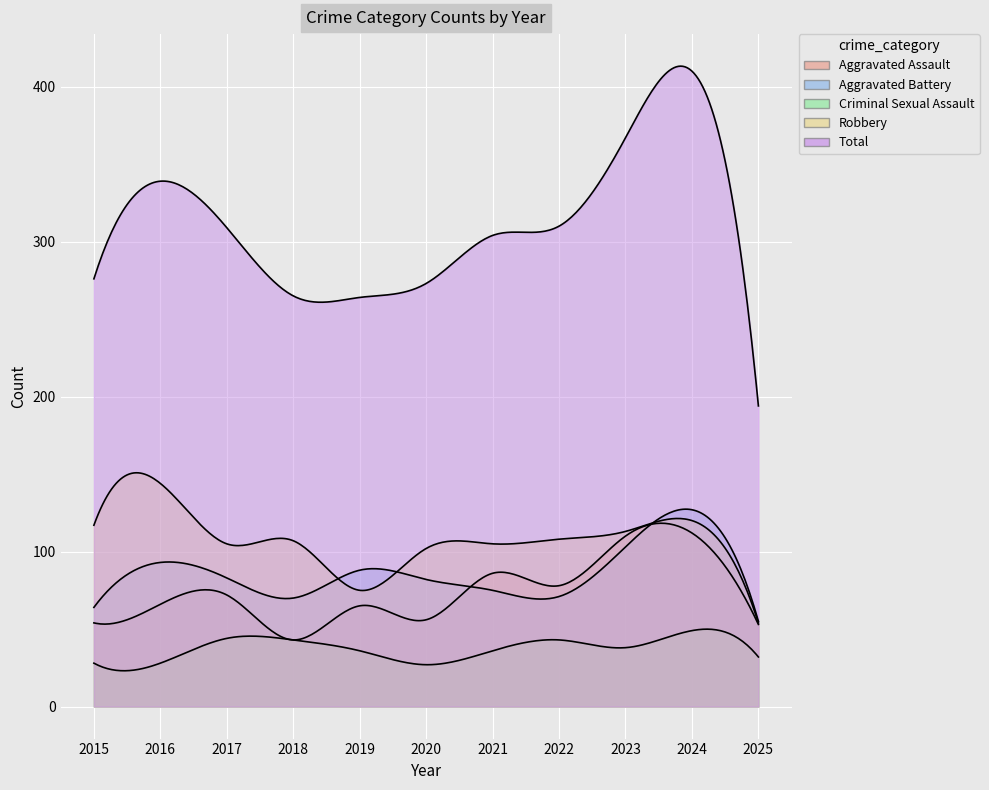

How many data points in Aggravated Assault are above 66?

5